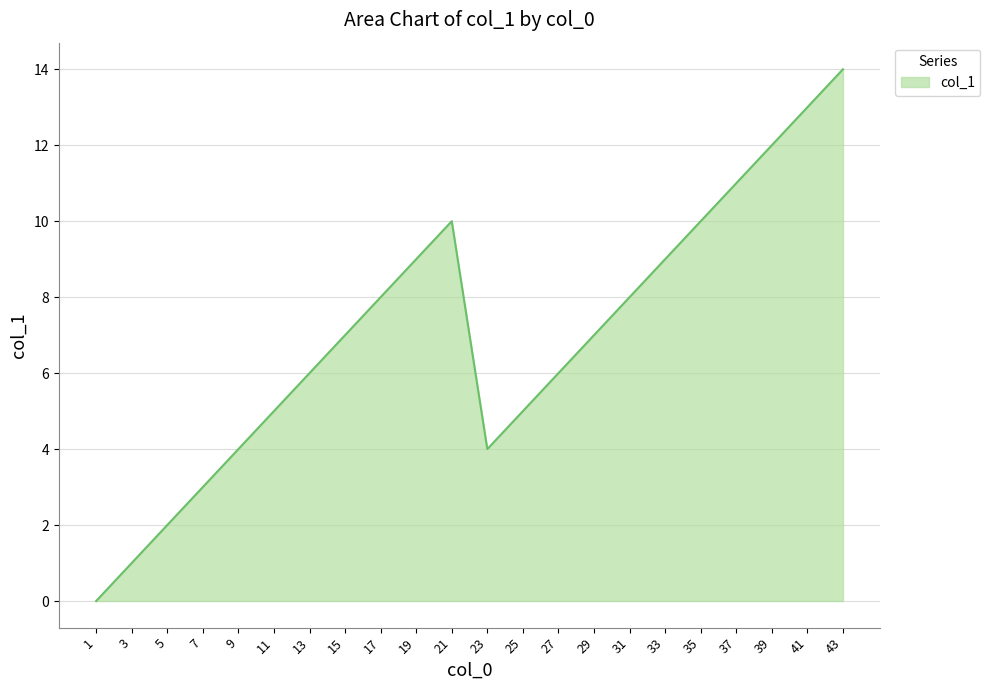

What is the greatest value displayed?

14